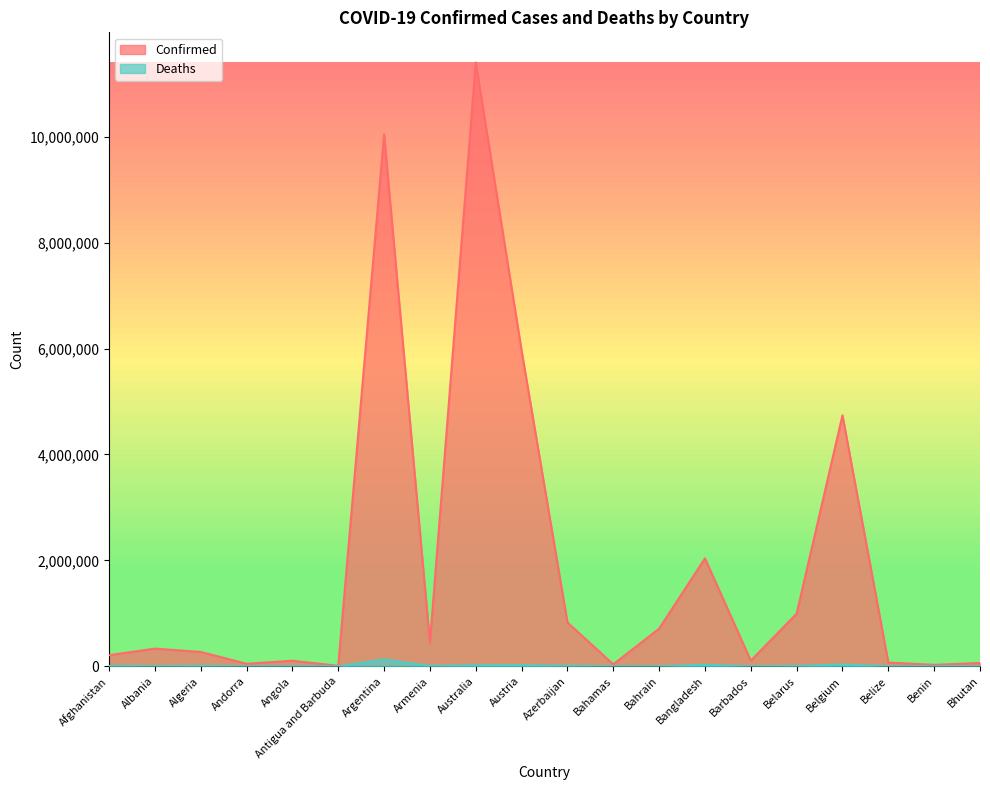

What position from the right is Armenia?

13